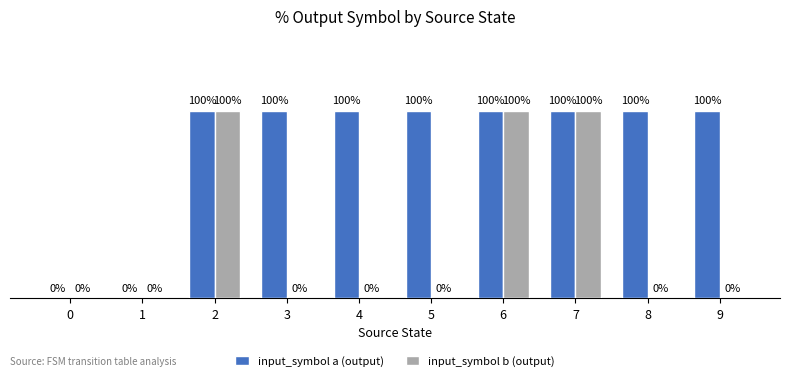

What are all the series names shown in the legend?

input_symbol a (output), input_symbol b (output)